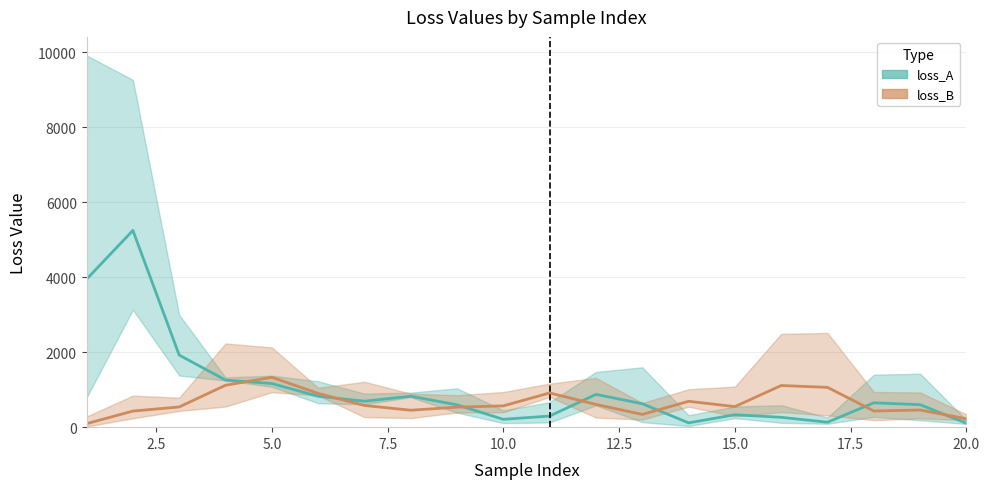

At how many categories does at least one series exceed 2929?

2